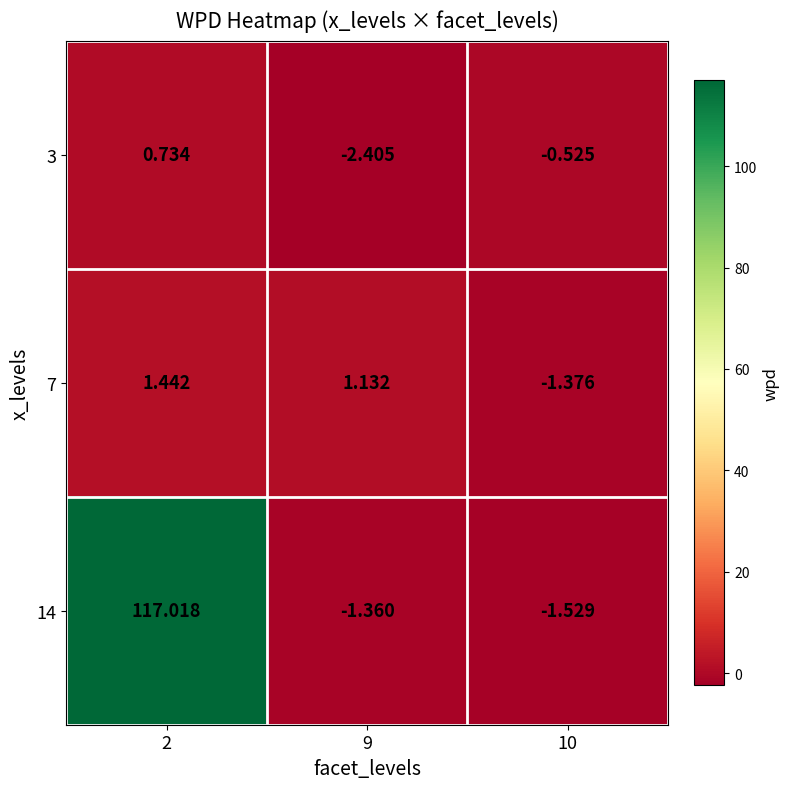

Is the value of 3 at 9 greater than the value of 7 at 9?

No